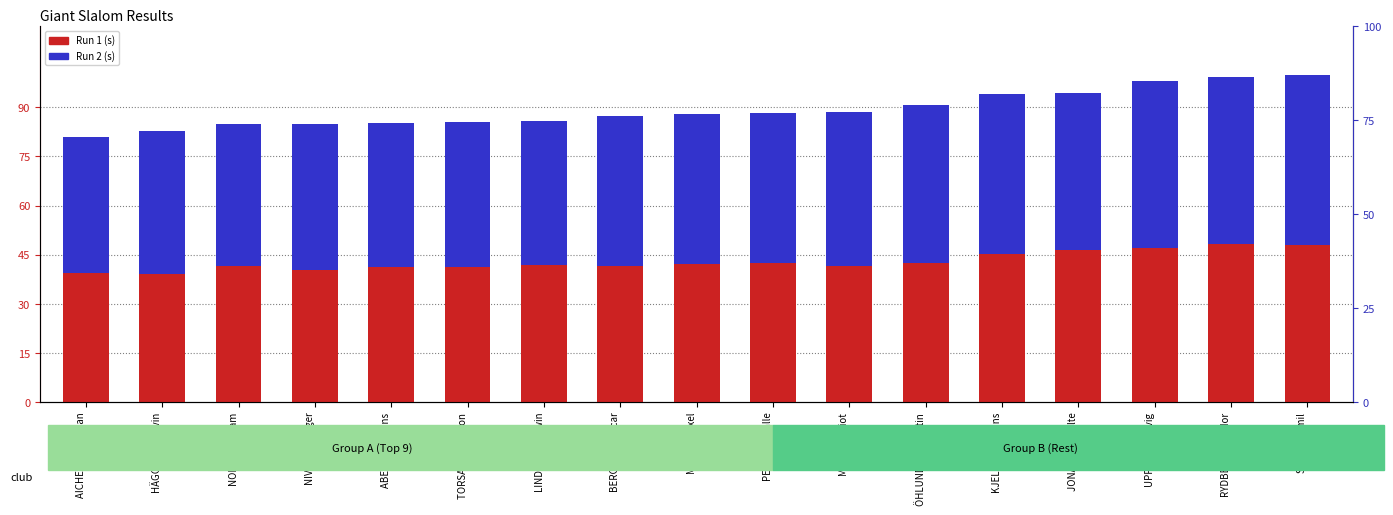

What is the value of the Run 2 (s) bar at the 2nd from the left?

43.7